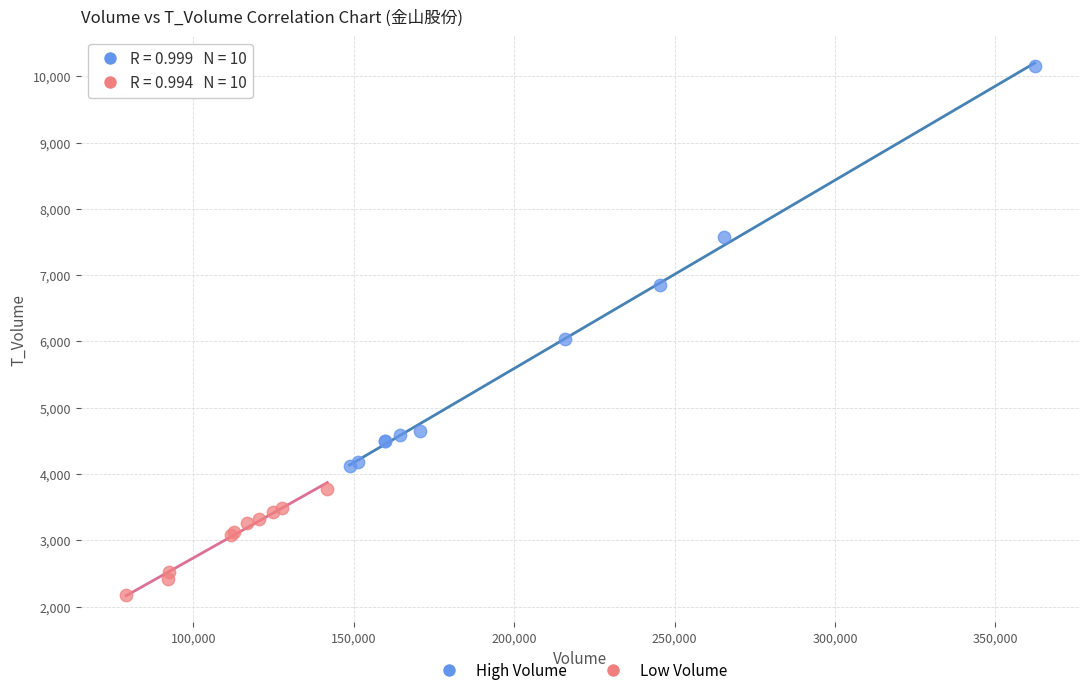

Which series contains the lowest Y value?

Low Volume